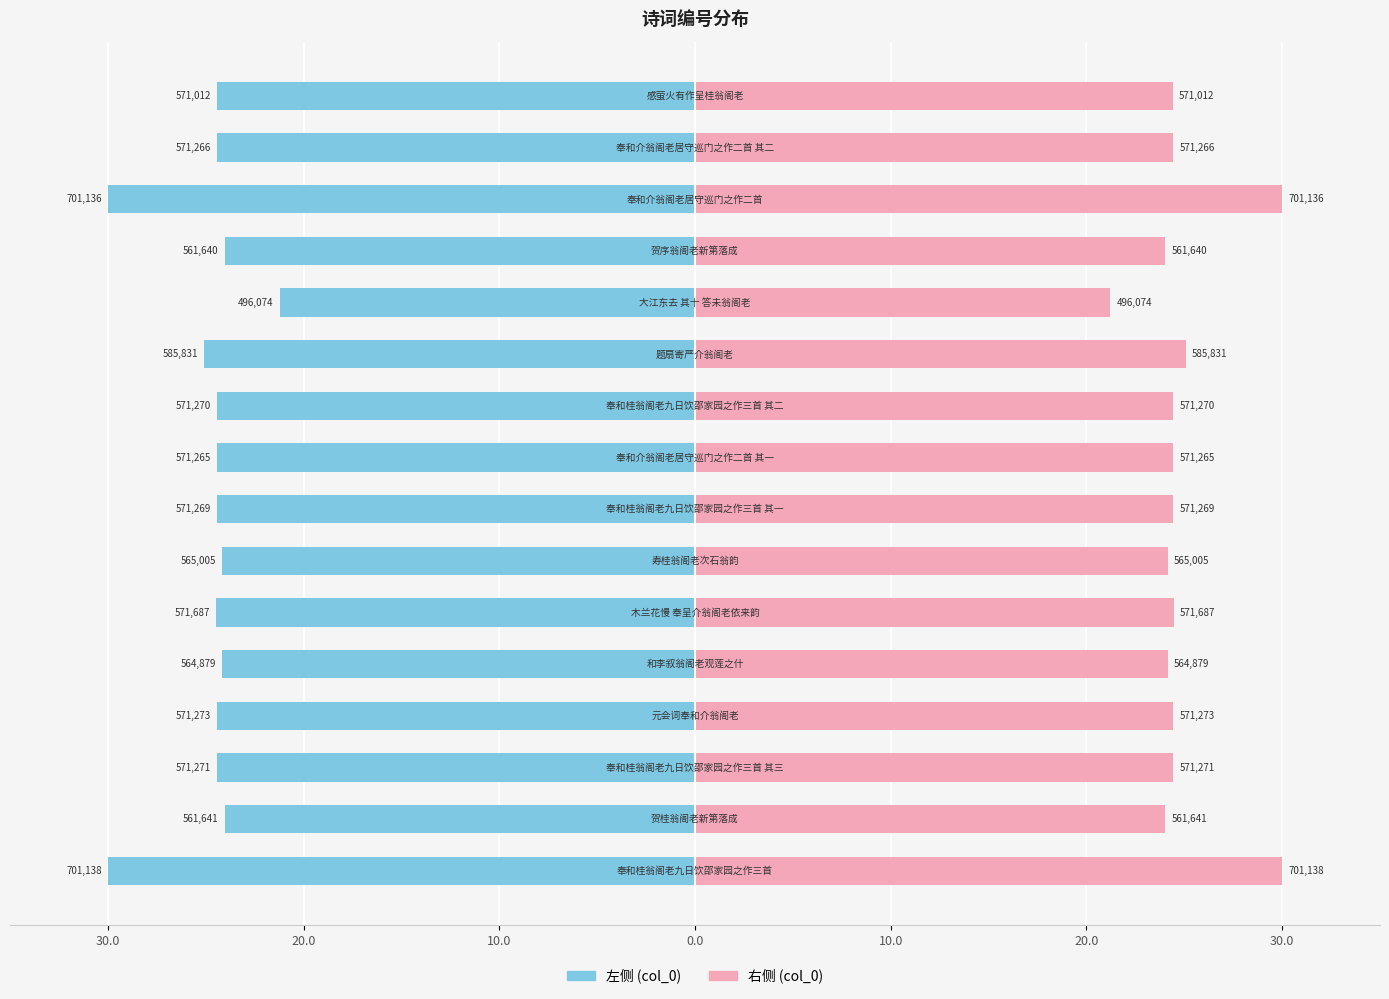

Which series has the widest spread of values?

col_0 (左)